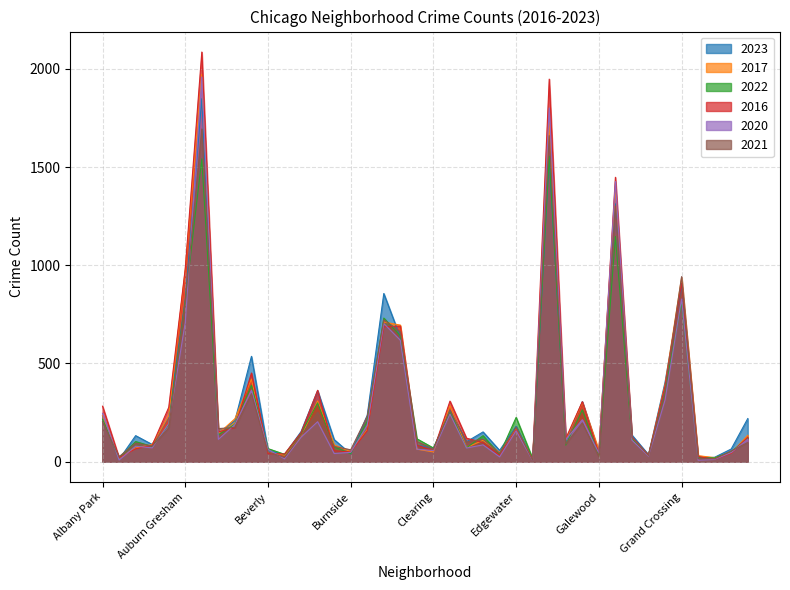

Where is the first local minimum for 2017?

Andersonville